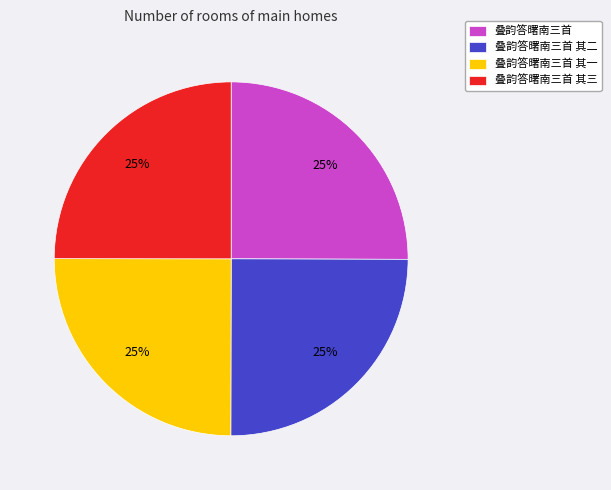

How many segments does this pie chart have?

4